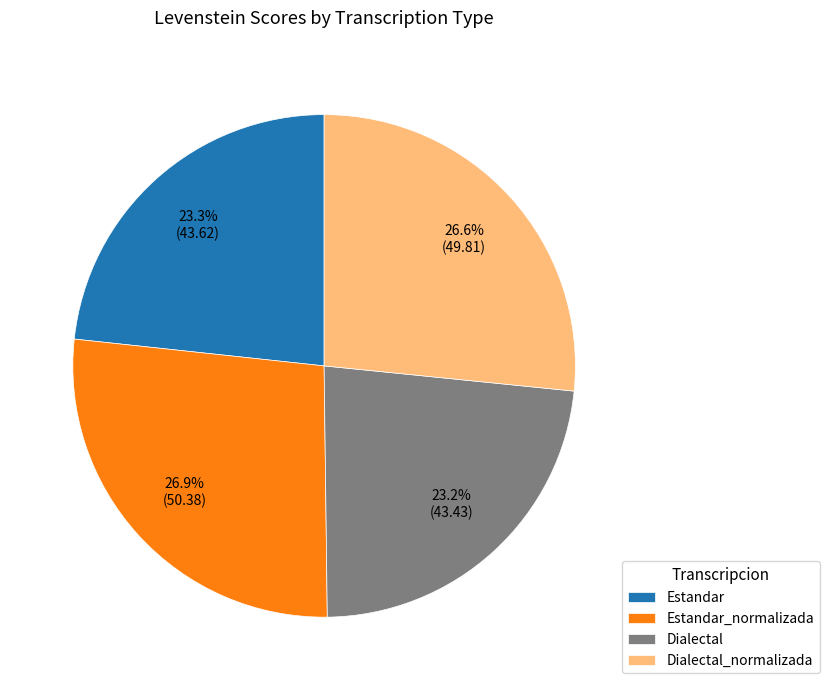

To the nearest percent, what is the average slice percentage?

25%